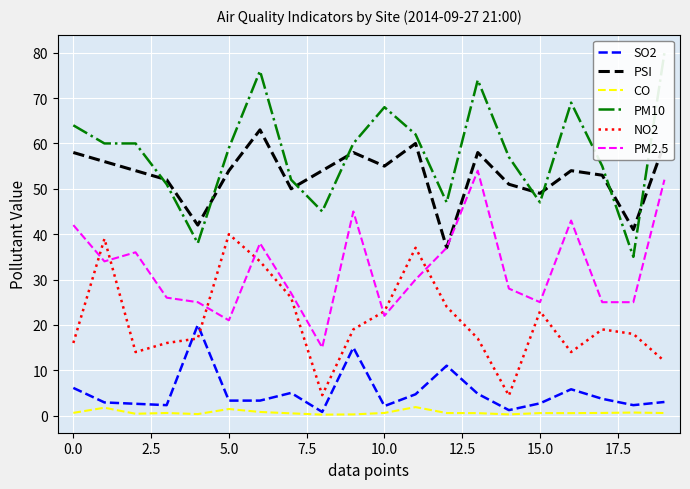

At how many categories does at least one series exceed 6?

20